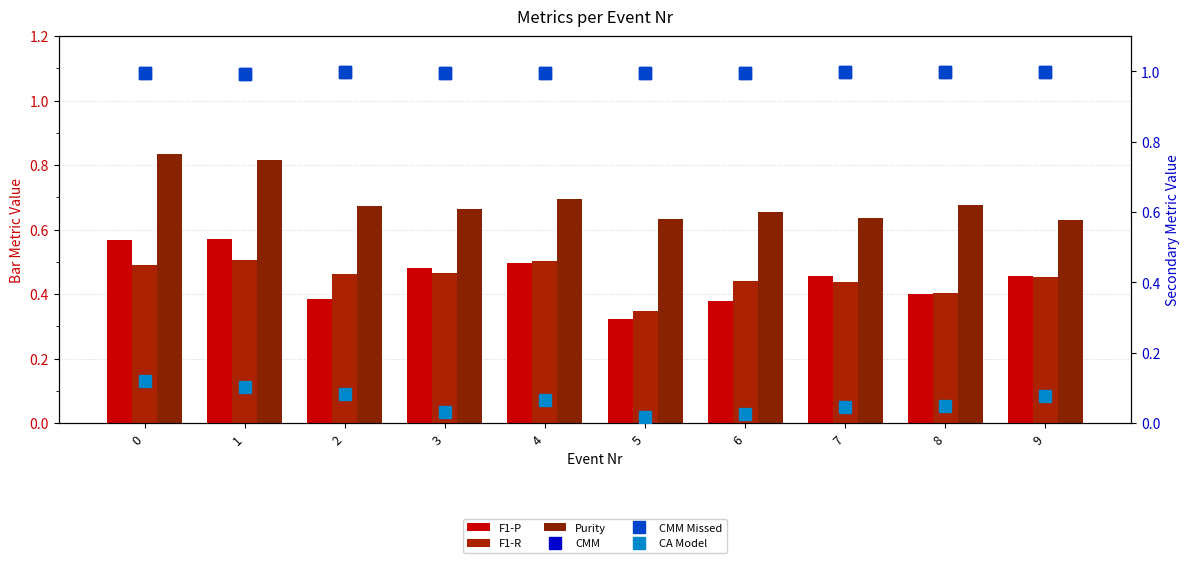

What is the greatest value displayed?

1.0